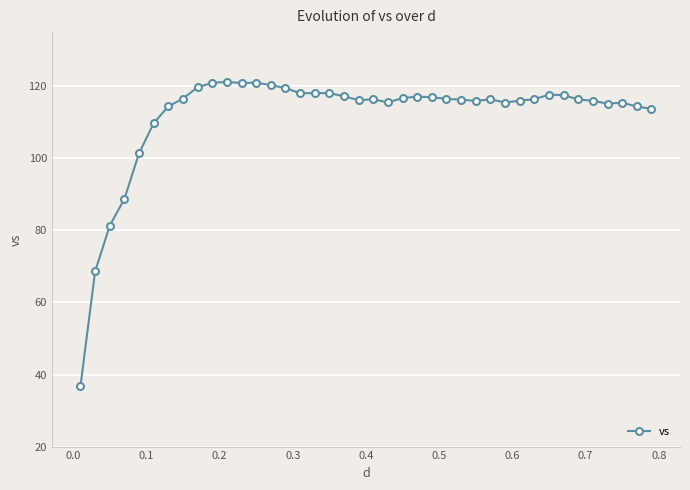

How many series are shown in this chart?

1